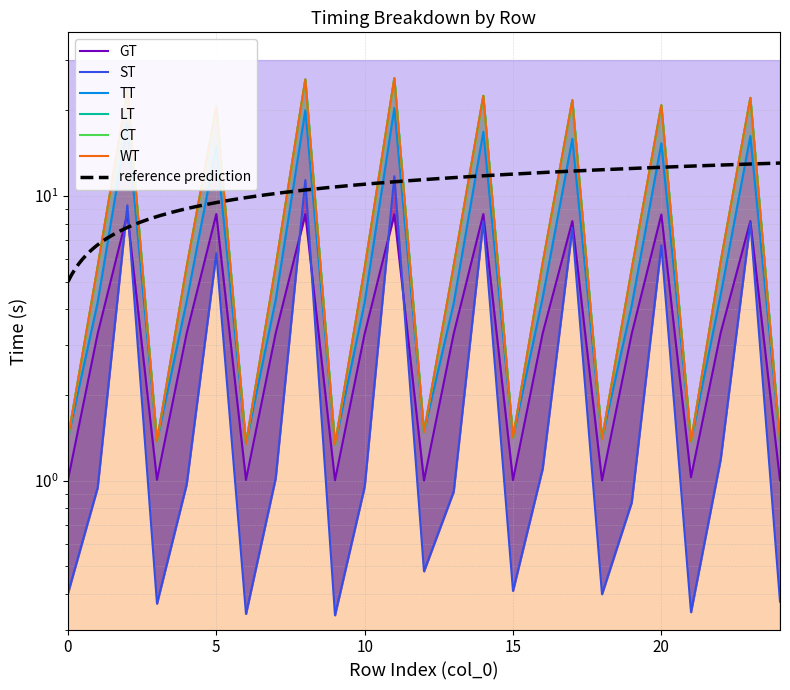

Which series has the widest spread of values?

LT